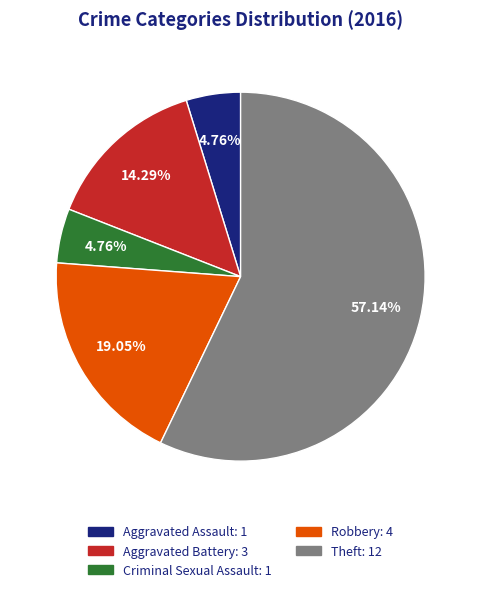

To the nearest percent, what is the difference between the largest and smallest slice percentages?

52%